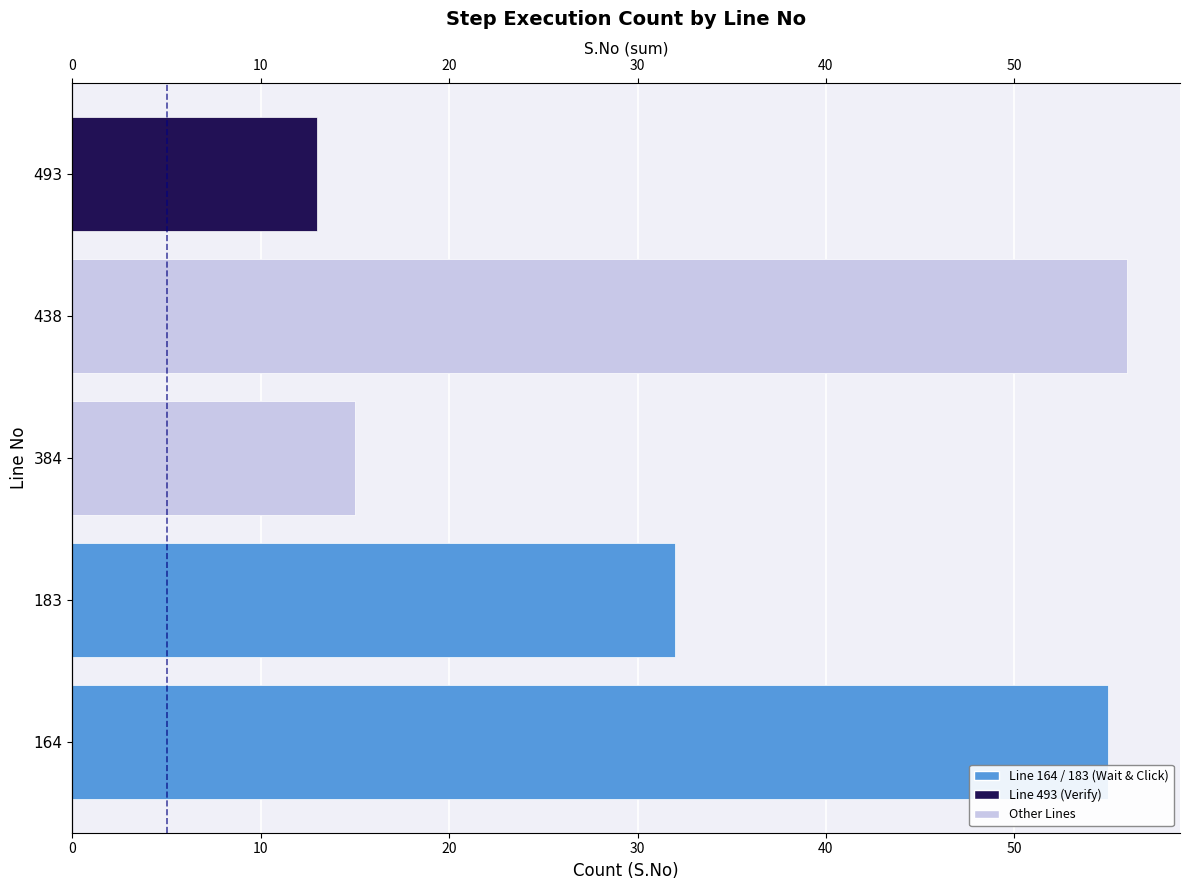

What is the change in value from 164 to 493?

-42